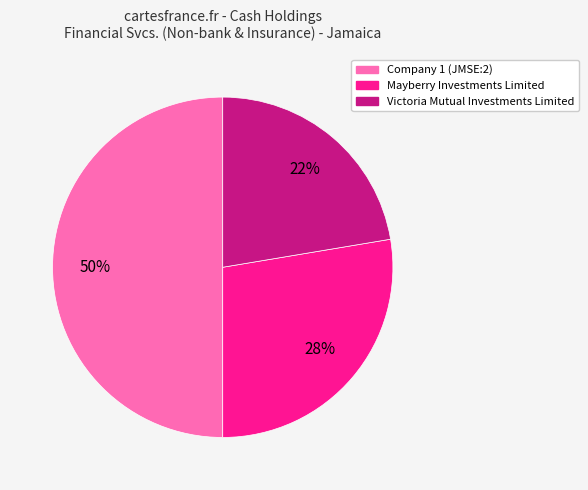

Is it true that Victoria Mutual Investments Limited is 1% of the pie?

False